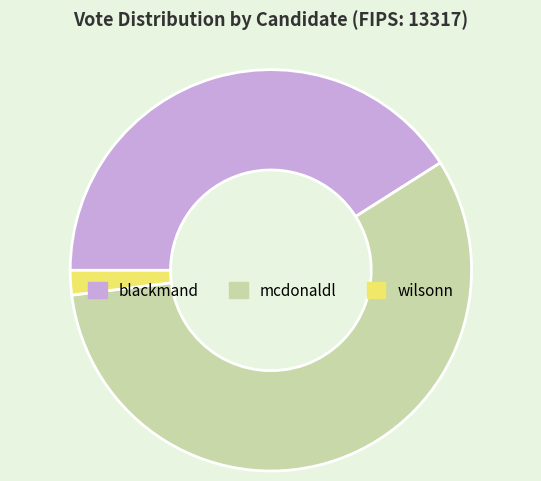

How many segments does this pie chart have?

3